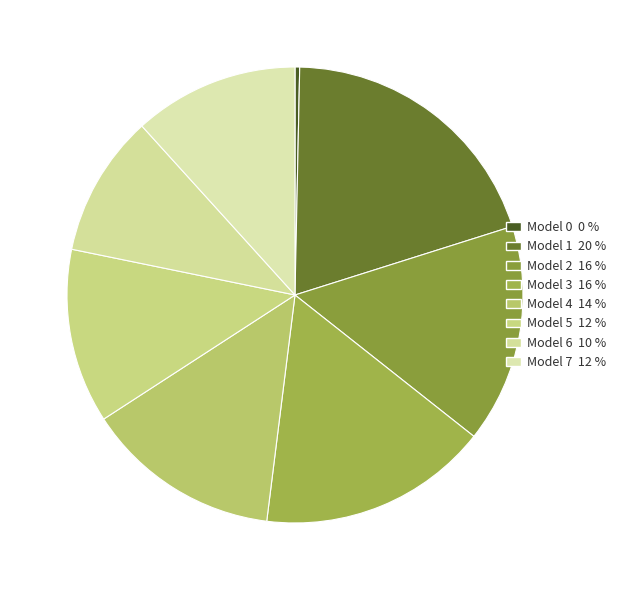

Count the number of slices in the pie.

8